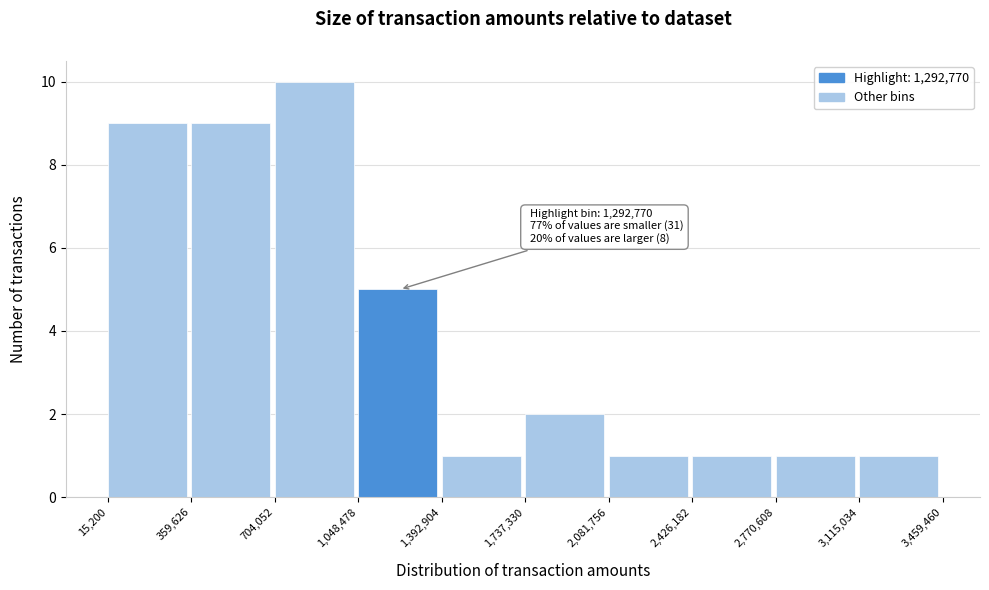

Which range on the x-axis has the tallest bar?

704,052 to 1,048,478